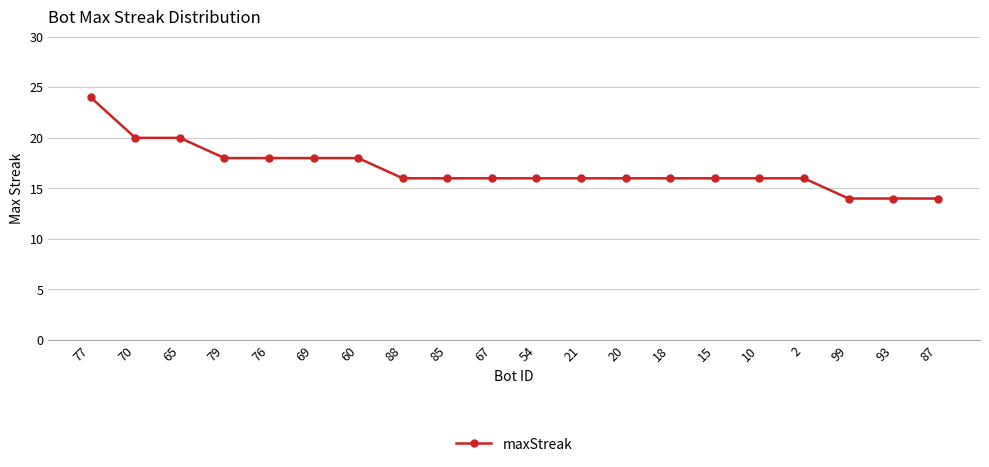

Reading left to right, extract all data points from this chart.

24	20	20	18	18	18	18	16	16	16	16	16	16	16	16	16	16	14	14	14